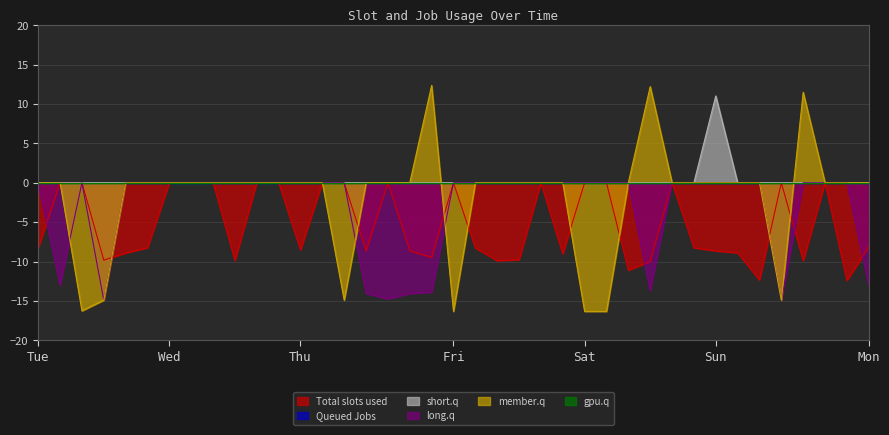

The value of col_1 at Sat is 0.0. True or false?

True